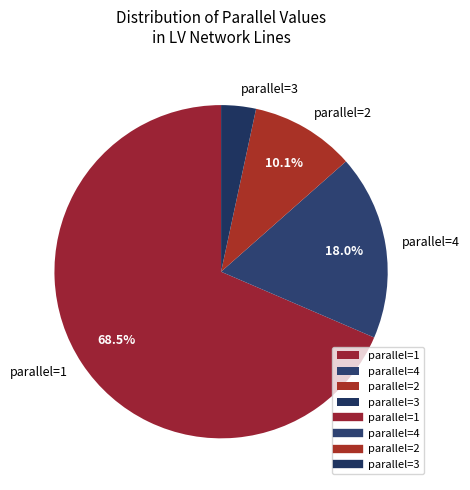

What is the smallest slice in the pie chart?

parallel=3